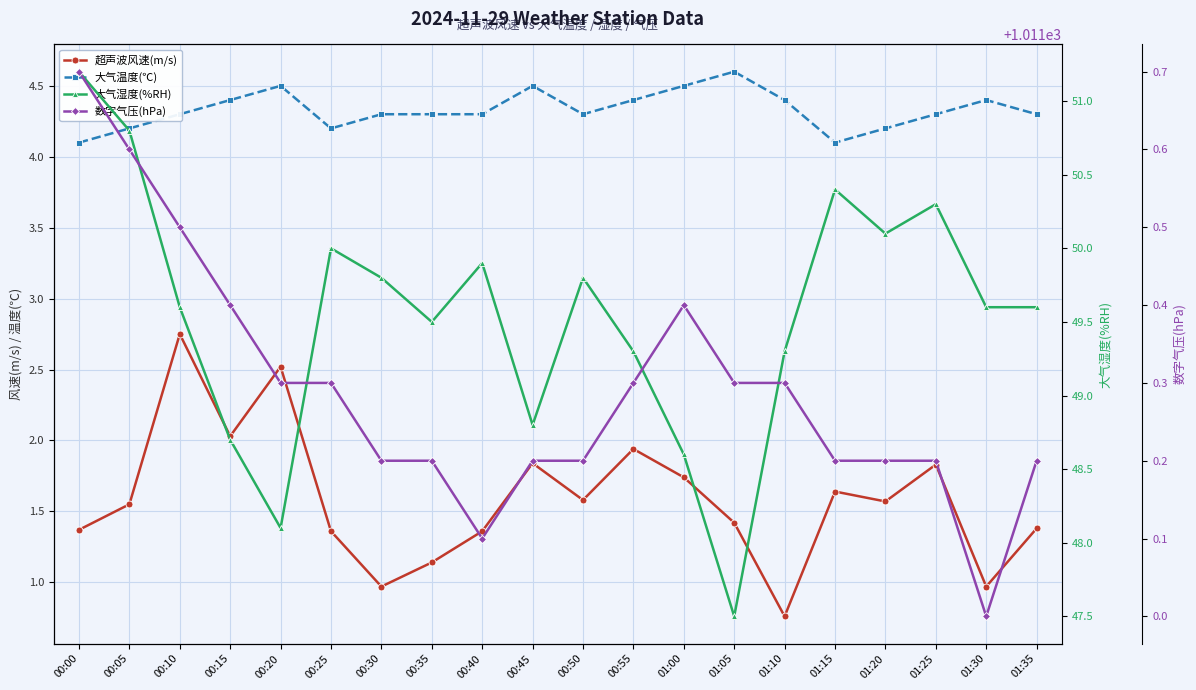

Reading left to right, transcribe all the data shown in this chart.

超声波风速(m/s): 1.4	1.6	2.8	2.0	2.5	1.4	1.0	1.1	1.4	1.8	1.6	1.9	1.7	1.4	0.8	1.6	1.6	1.8	1.0	1.4
大气温度(℃): 4.1	4.2	4.3	4.4	4.5	4.2	4.3	4.3	4.3	4.5	4.3	4.4	4.5	4.6	4.4	4.1	4.2	4.3	4.4	4.3
大气湿度(%RH): 51.2	50.8	49.6	48.7	48.1	50.0	49.8	49.5	49.9	48.8	49.8	49.3	48.6	47.5	49.3	50.4	50.1	50.3	49.6	49.6
数字气压(hPa): 1011.7	1011.6	1011.5	1011.4	1011.3	1011.3	1011.2	1011.2	1011.1	1011.2	1011.2	1011.3	1011.4	1011.3	1011.3	1011.2	1011.2	1011.2	1011.0	1011.2